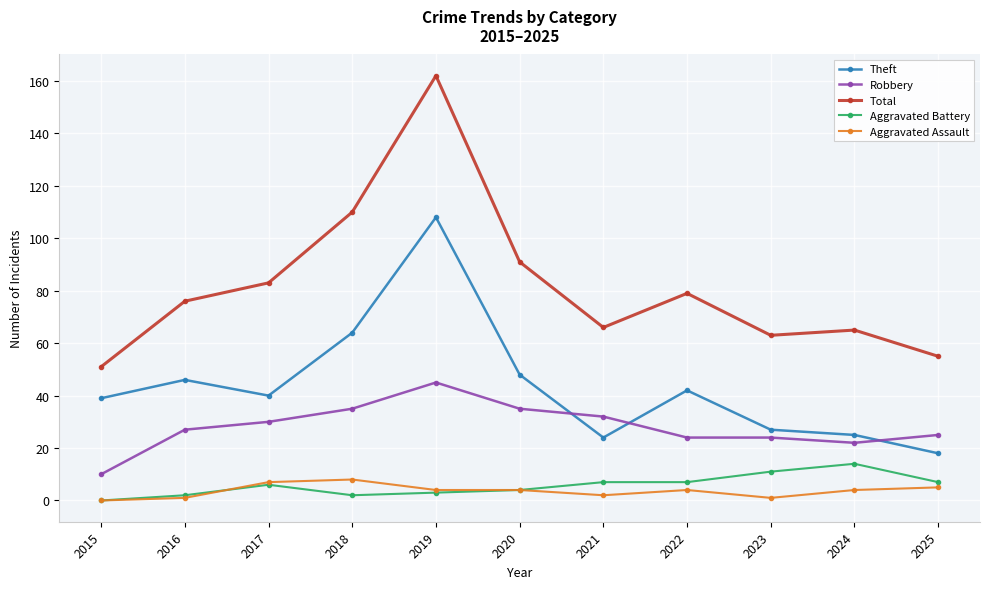

True or false: Aggravated Battery and Theft cross at least once.

False